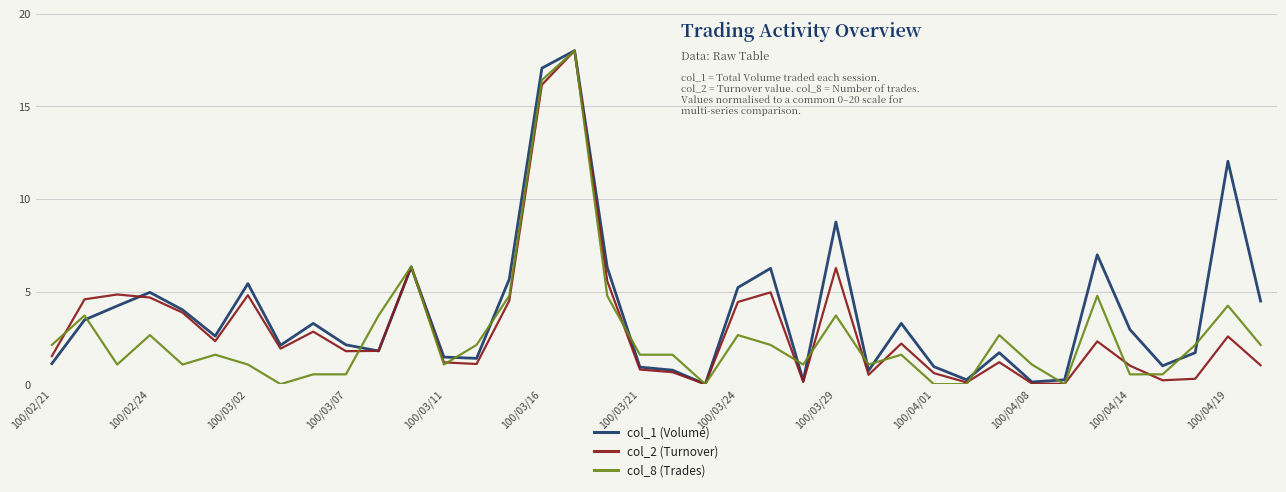

What is the maximum value for col_2 (Turnover)?

18.0